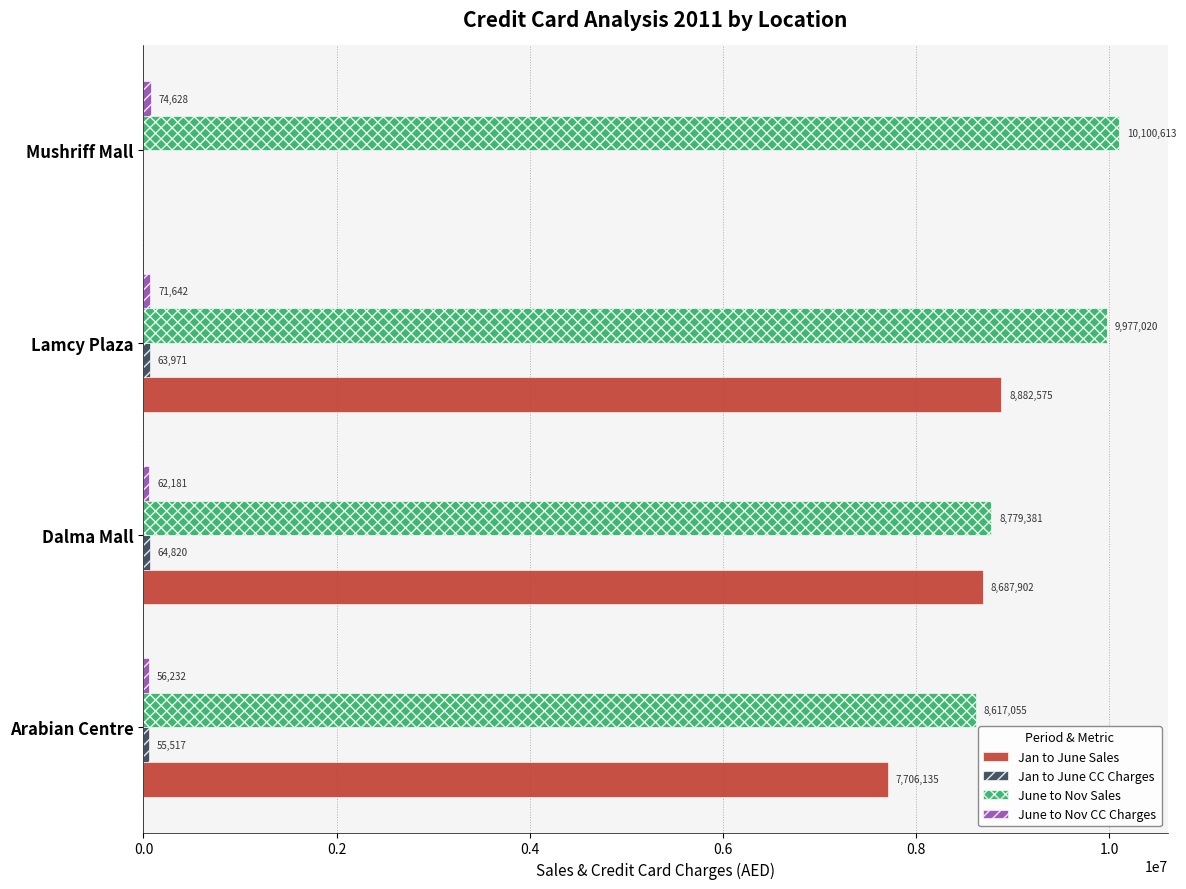

Which series changed the most between Arabian Centre and Mushriff Mall?

Jan to June Sales